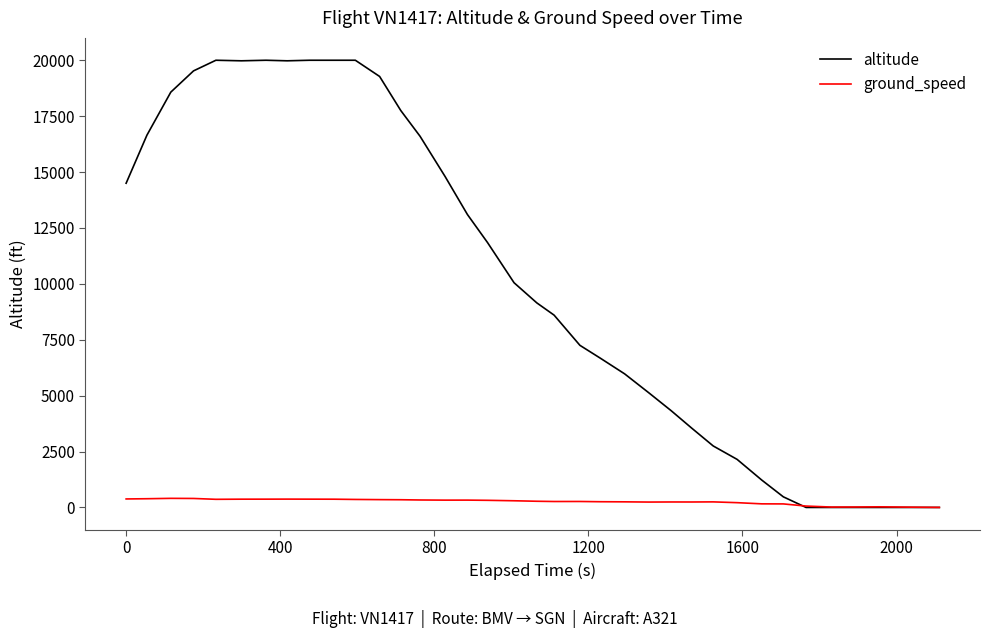

What is the maximum value shown in the chart?

20000